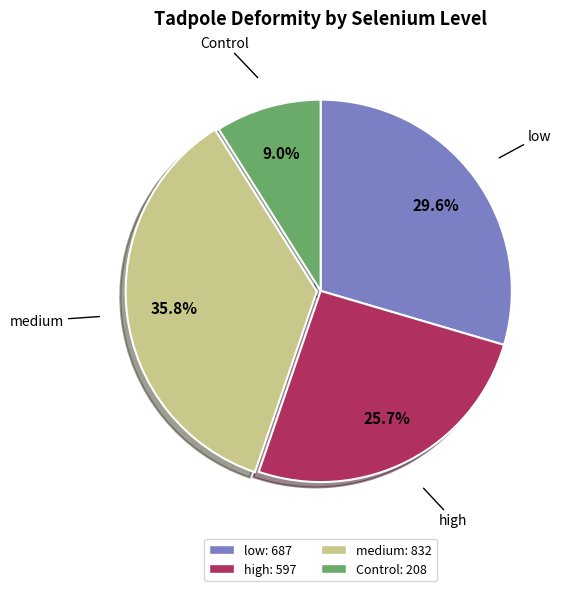

To the nearest percent, what is the average slice percentage?

25%